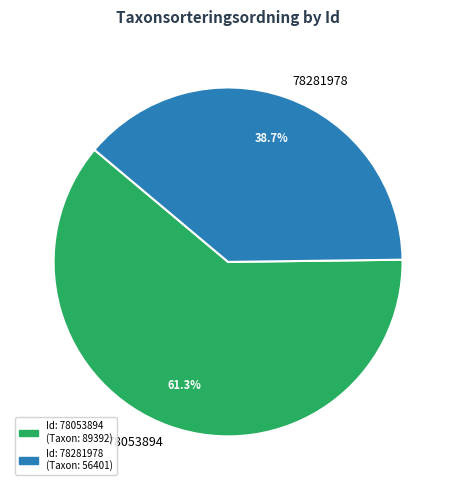

To the nearest percent, what is the combined percentage of 78281978 and 78053894?

100%